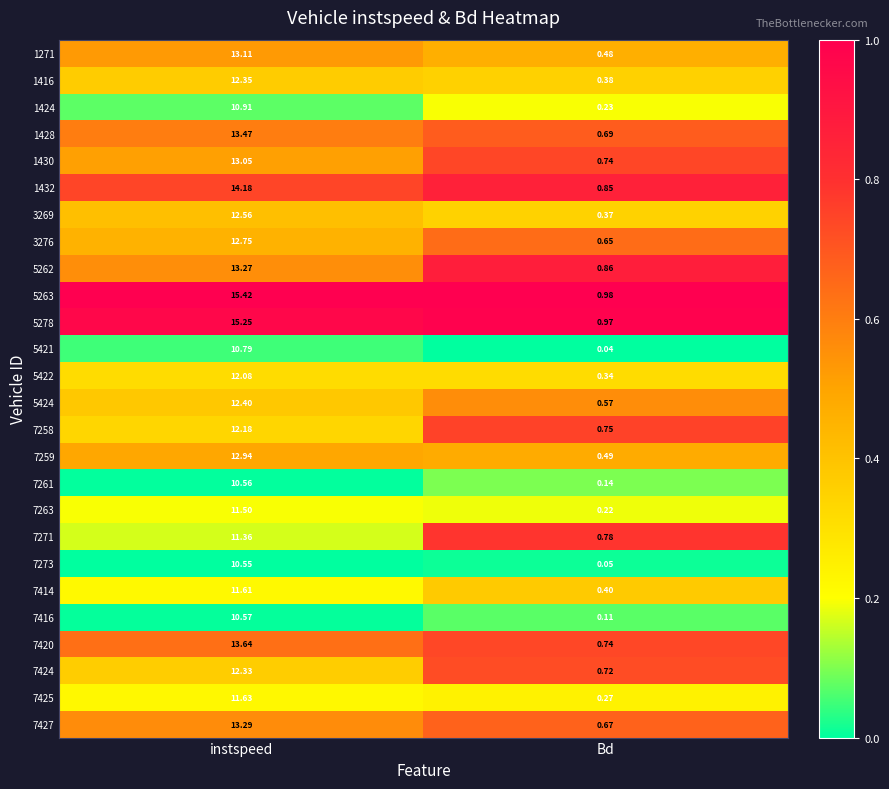

How many data points does each series have?

2